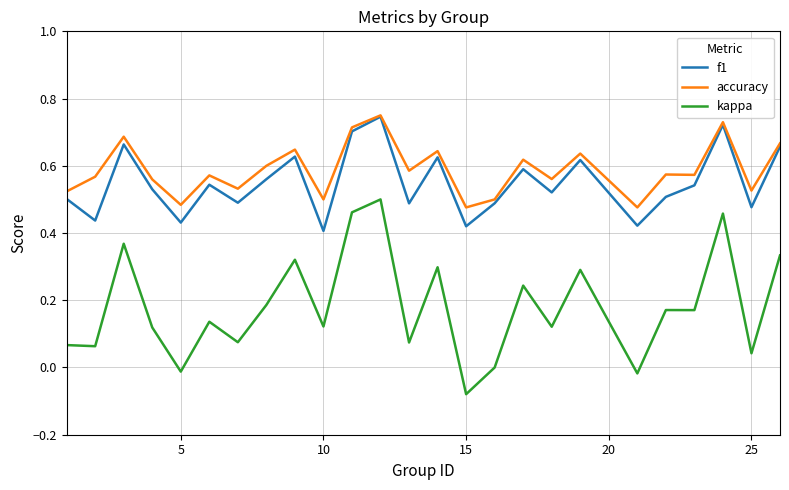

Which series has the largest range (max minus min)?

kappa